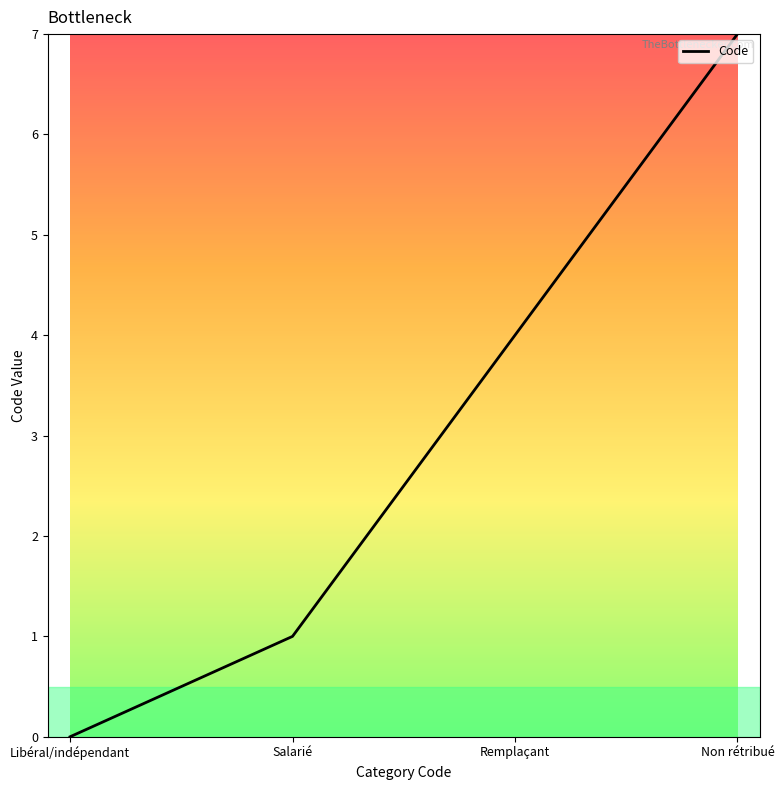

How many values are above zero?

3